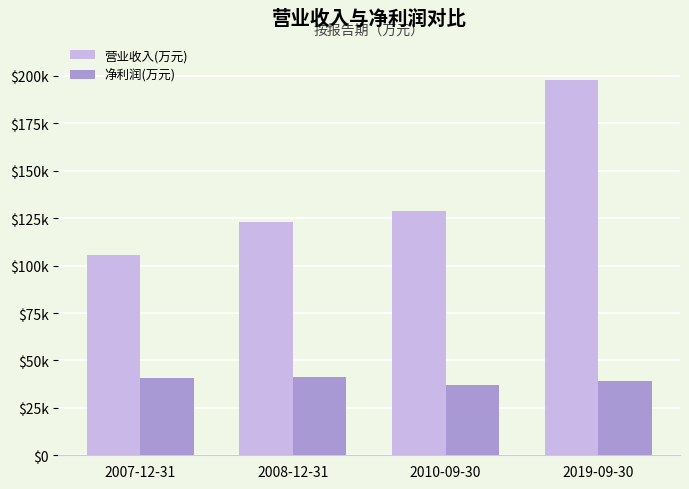

List the series in order of their overall mean, highest first.

营业收入(万元), 净利润(万元)